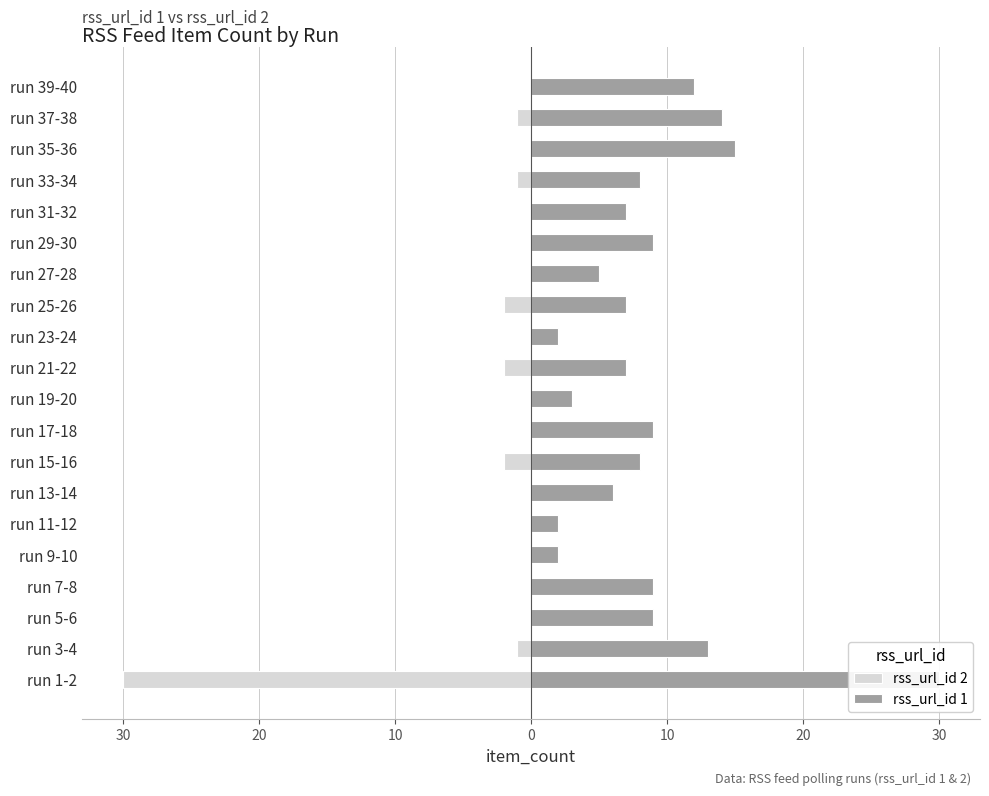

What is the highest value of the rss_url_id 1 series?

30